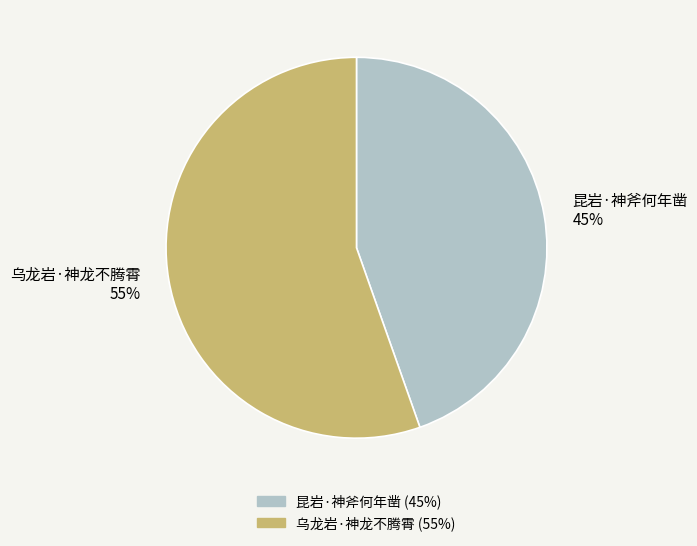

To the nearest percent, what is the average slice percentage?

50%